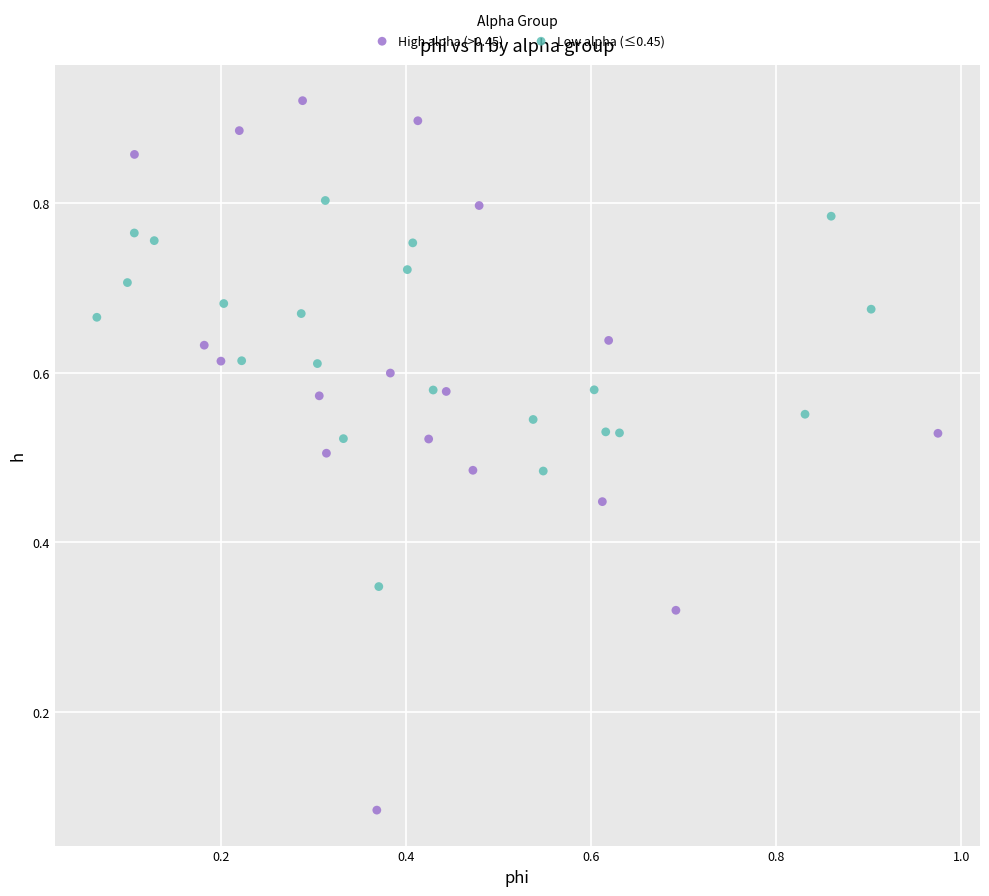

Which series reaches the minimum Y coordinate?

High alpha (>0.45)